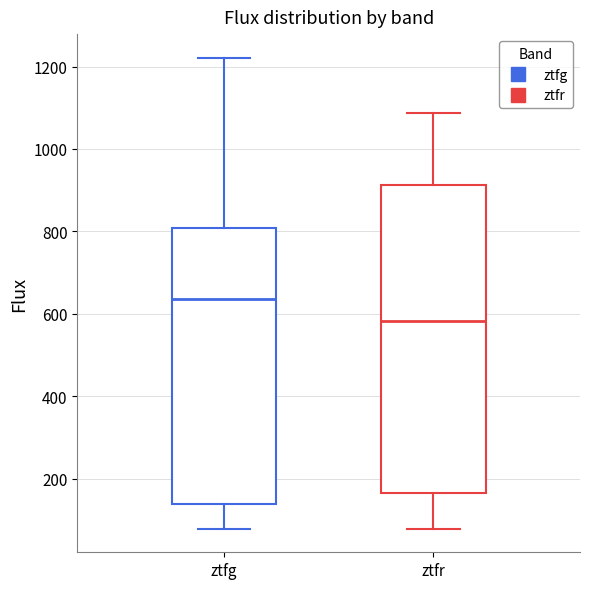

Reading left to right, read every box against the y-axis: the position of its median line, the range the box covers, and the ends of its whiskers. The values are not printed on the chart, so give them approximately, as read against the axis.

ztfg: median 640, box 140 to 800, whiskers 80 to 1220
ztfr: median 580, box 160 to 920, whiskers 80 to 1080